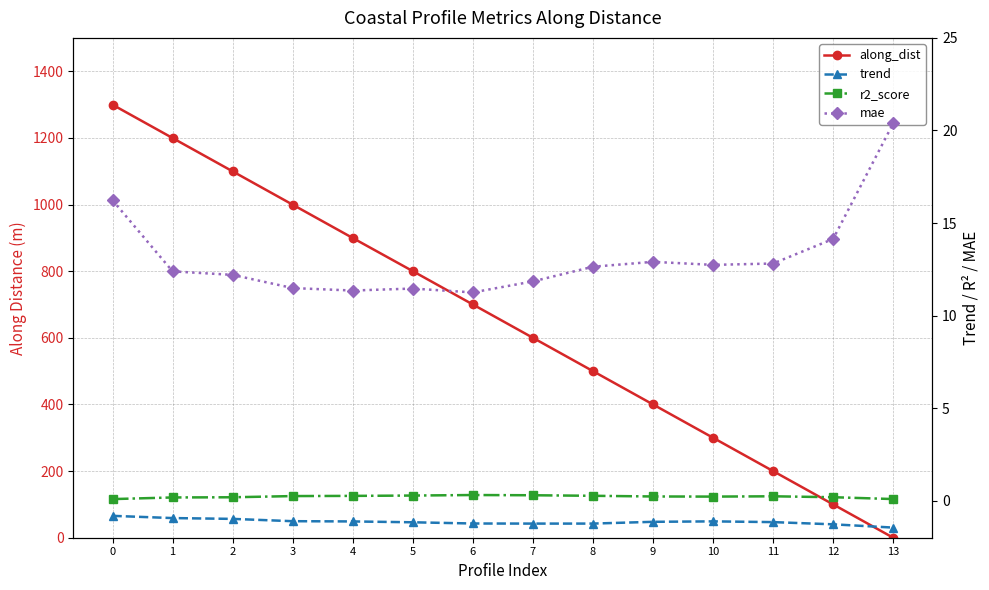

Which series has the largest range (max minus min)?

along_dist